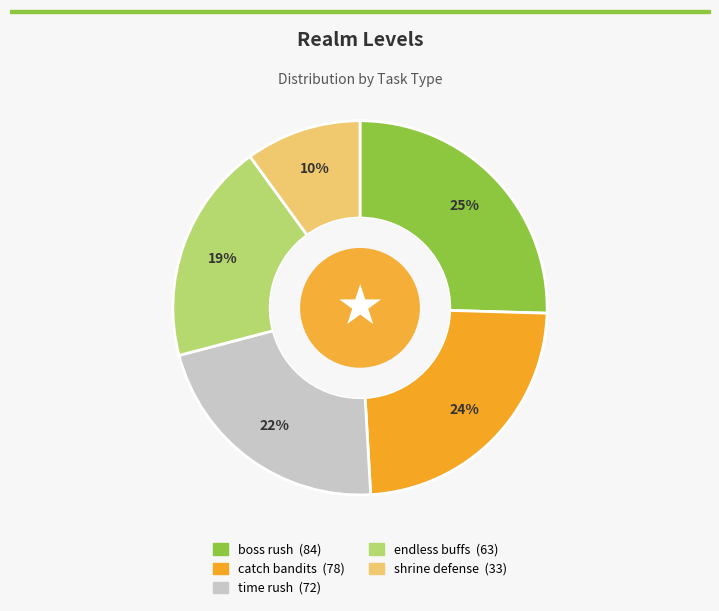

To the nearest percent, what portion does time rush represent?

22%